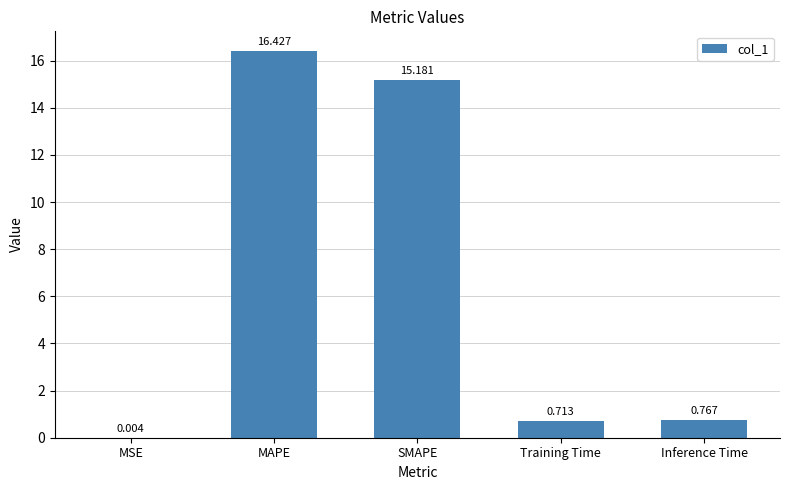

Which category has the highest value across all series?

MAPE